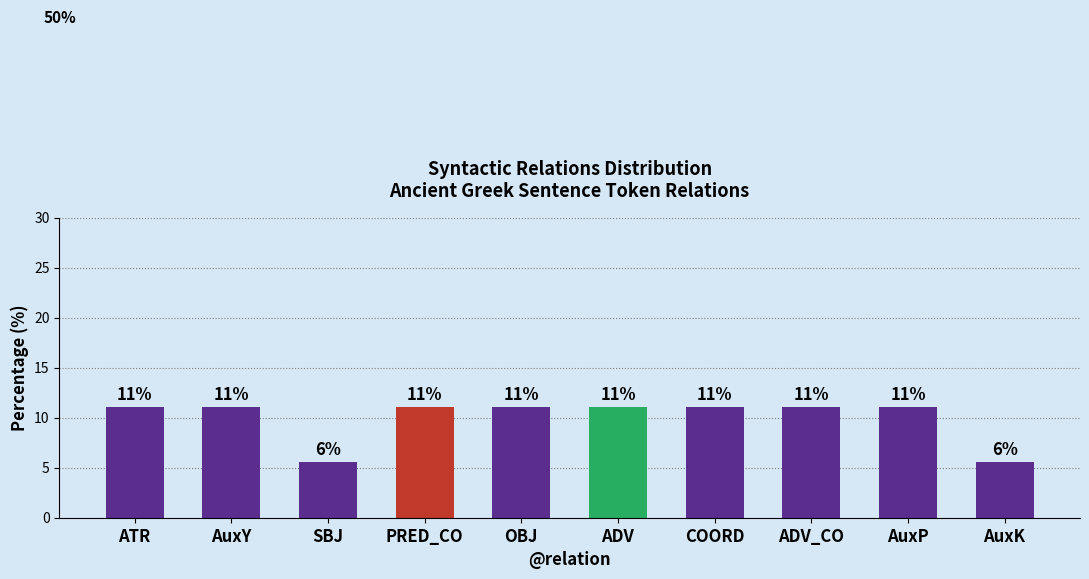

The value at ADV is 3.3. True or false?

False